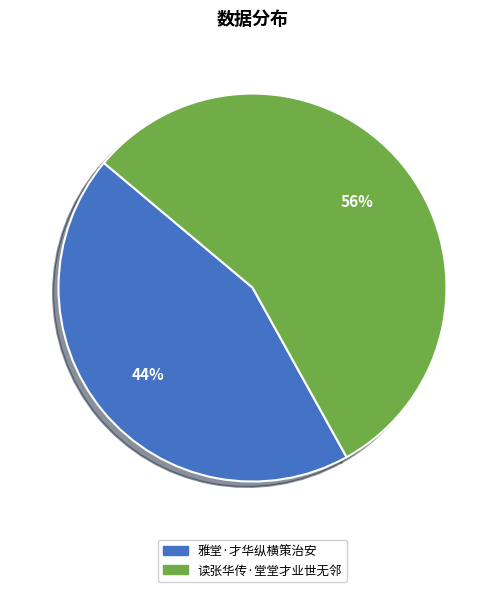

How many segments does this pie chart have?

2